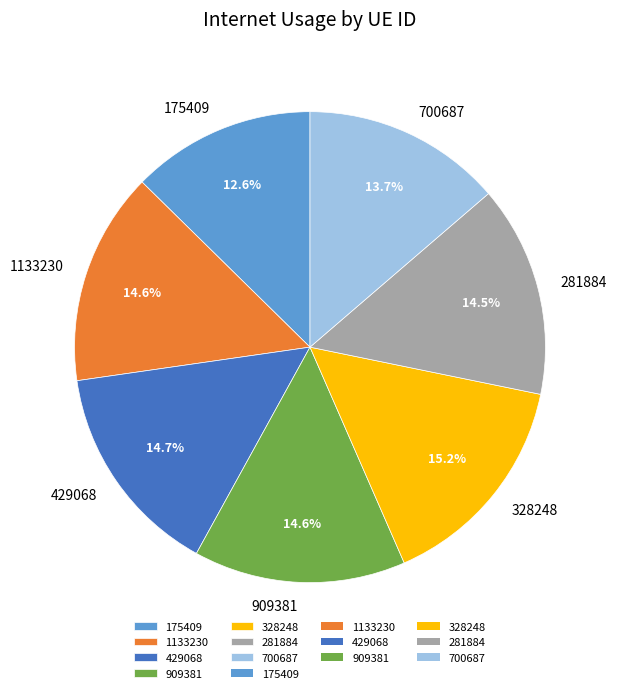

Is it true that 328248 is 25% of the pie?

False